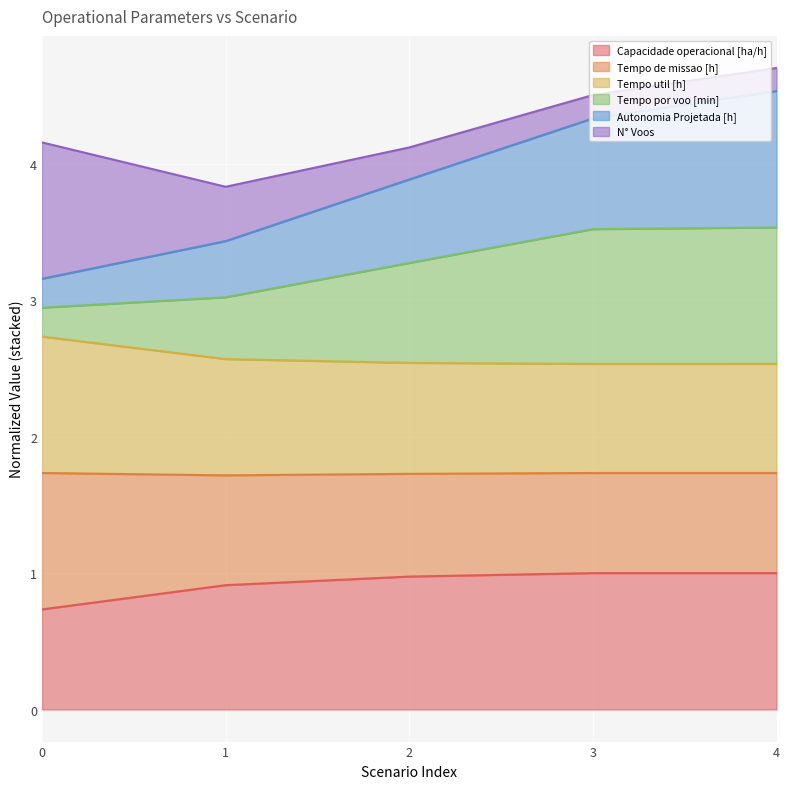

How many categories are shown in the chart?

5